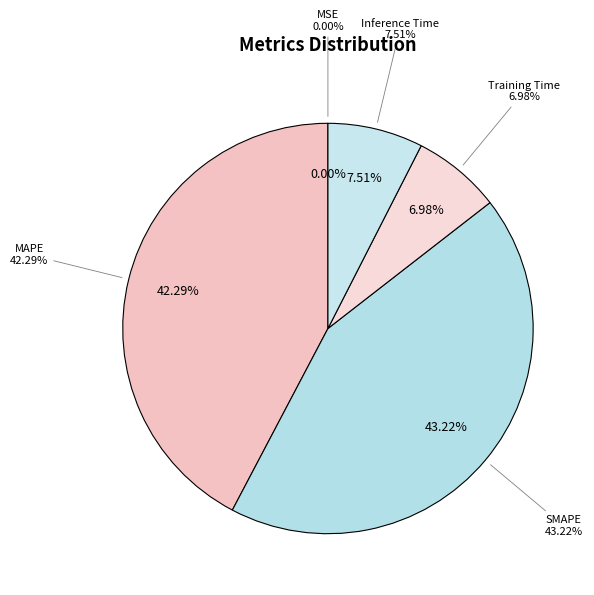

What percentage is NOT represented by MSE?

100.0%